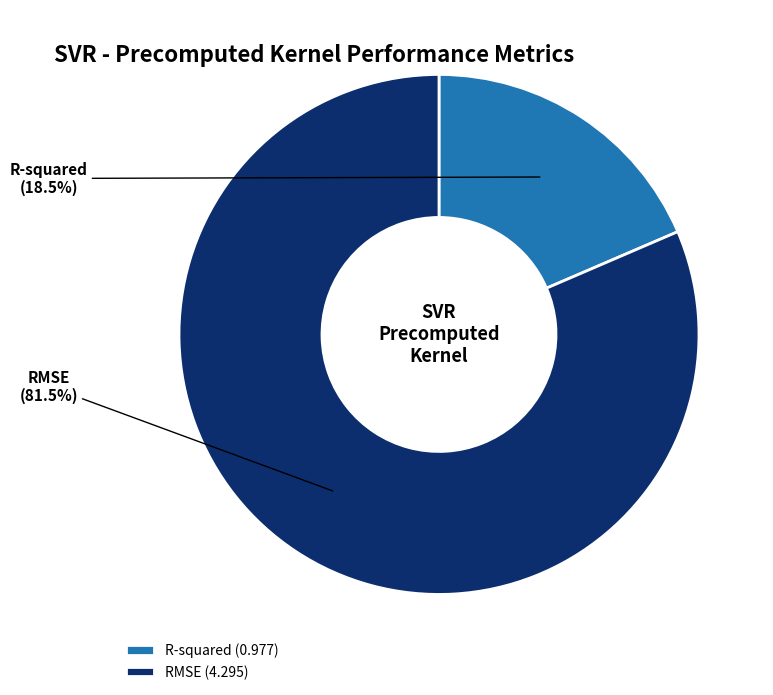

Do RMSE and R-squared together represent more than half of the pie?

Yes